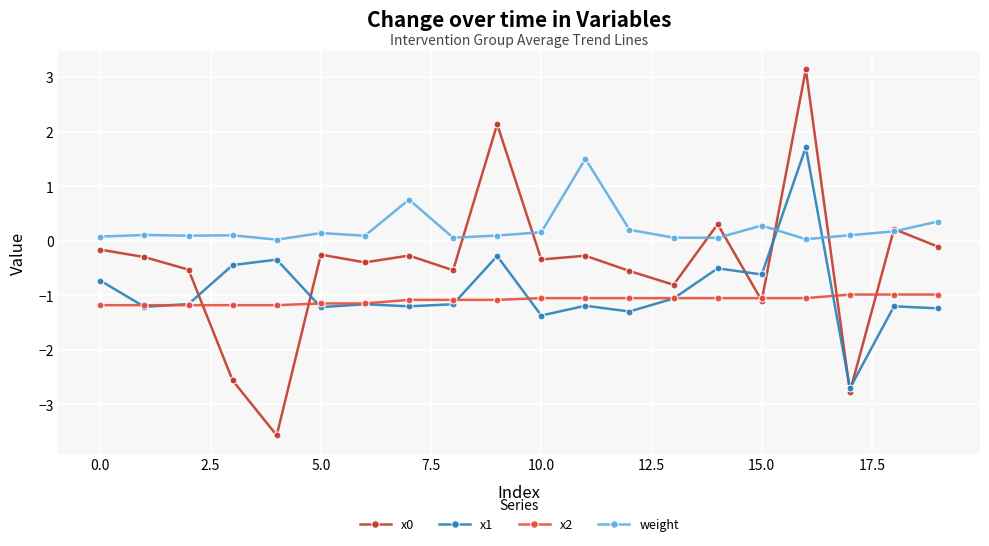

True or false: weight has more than 0 points higher than both neighbors.

True